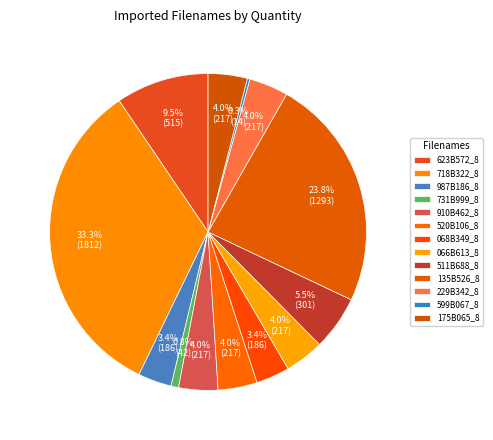

How many segments does this pie chart have?

13